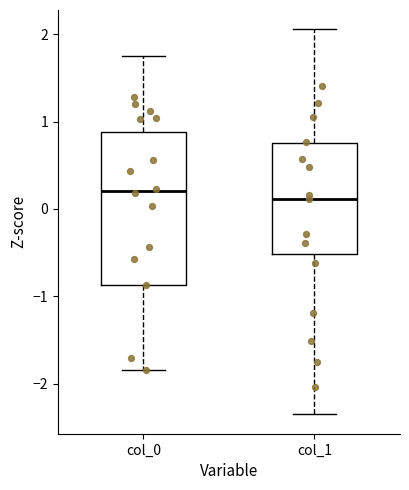

Reading left to right, transcribe this box plot: for each box, give where its median line is, the range the box spans, and where its two whiskers end, as read against the y-axis. The values are not printed on the chart, so give them approximately, as read against the axis.

col_0: median 0.2, box -0.9 to 0.9, whiskers -1.8 to 1.7
col_1: median 0.1, box -0.5 to 0.8, whiskers -2.4 to 2.1